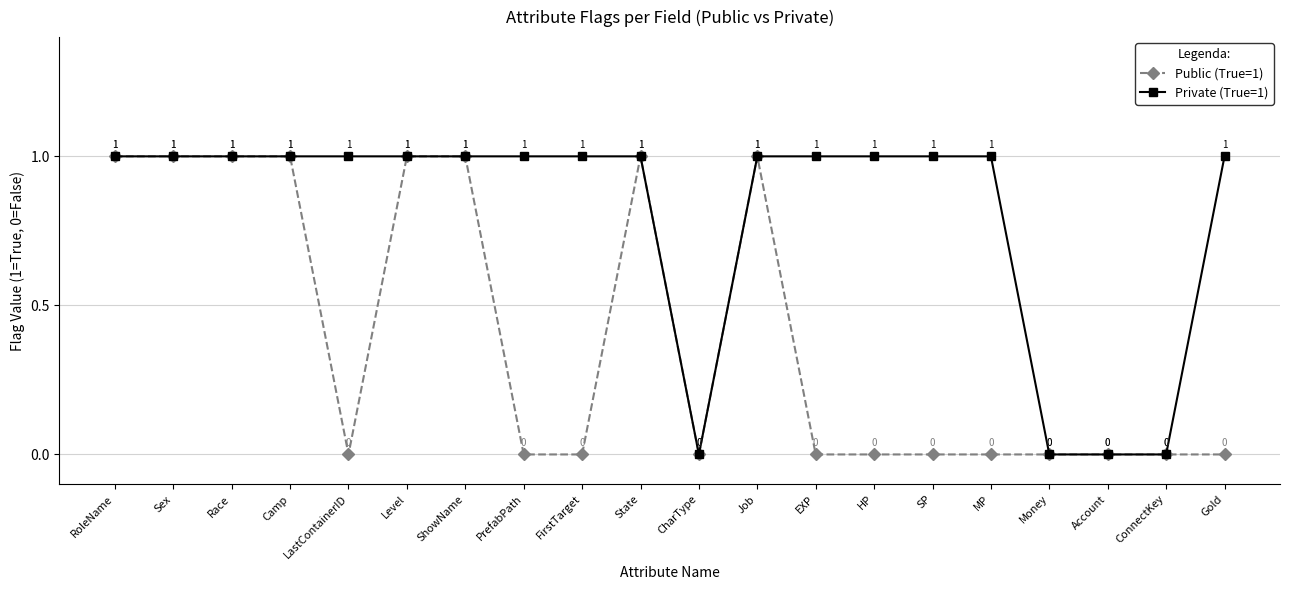

At which category does Private (True=1) reach its first local valley?

CharType